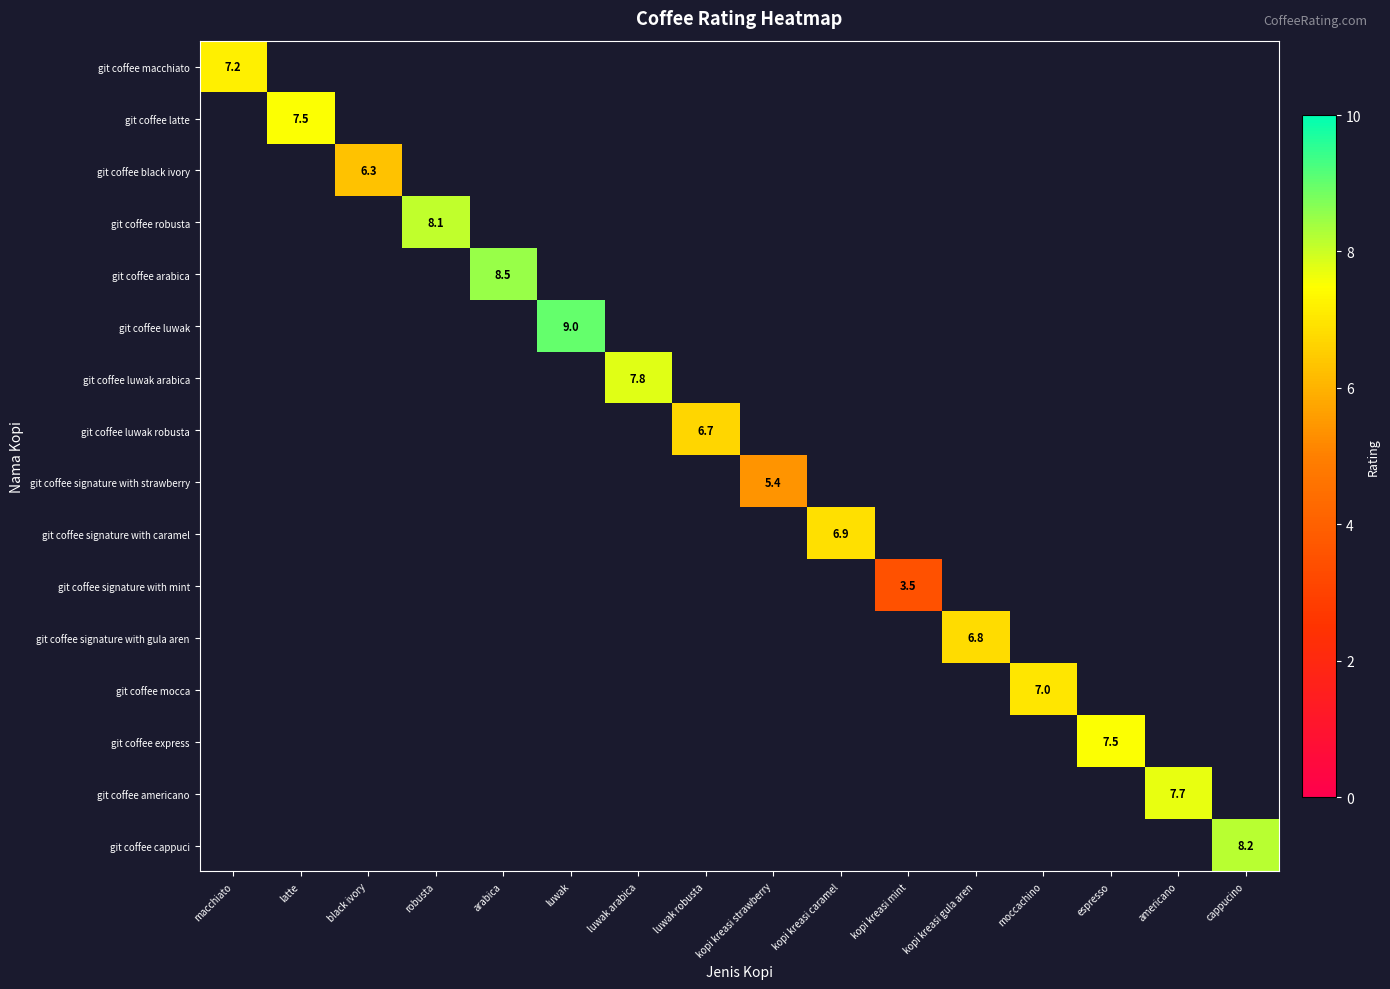

Between kopi kreasi caramel and cappucino, which is larger?

cappucino